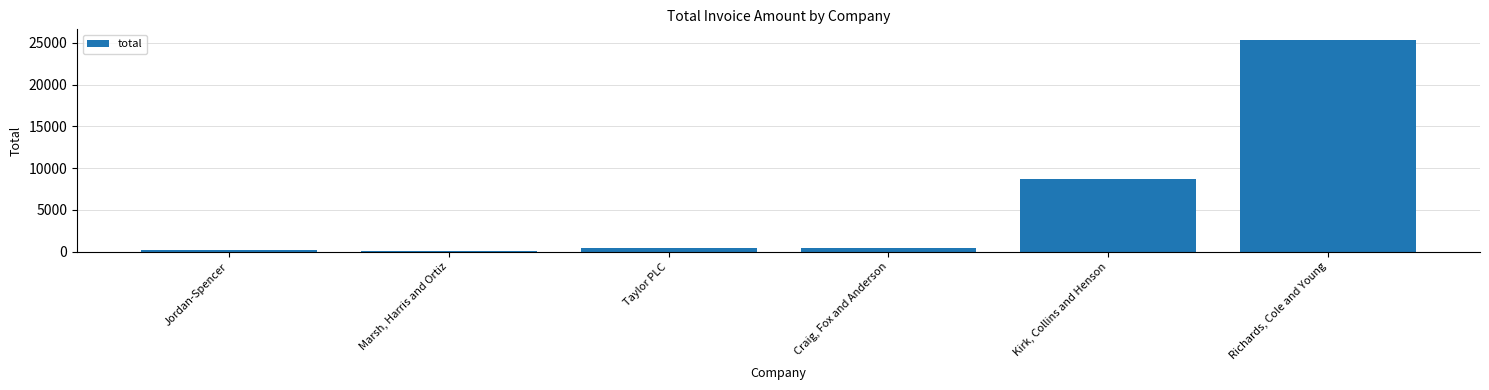

Between Kirk, Collins and Henson and Marsh, Harris and Ortiz, which is larger?

Kirk, Collins and Henson